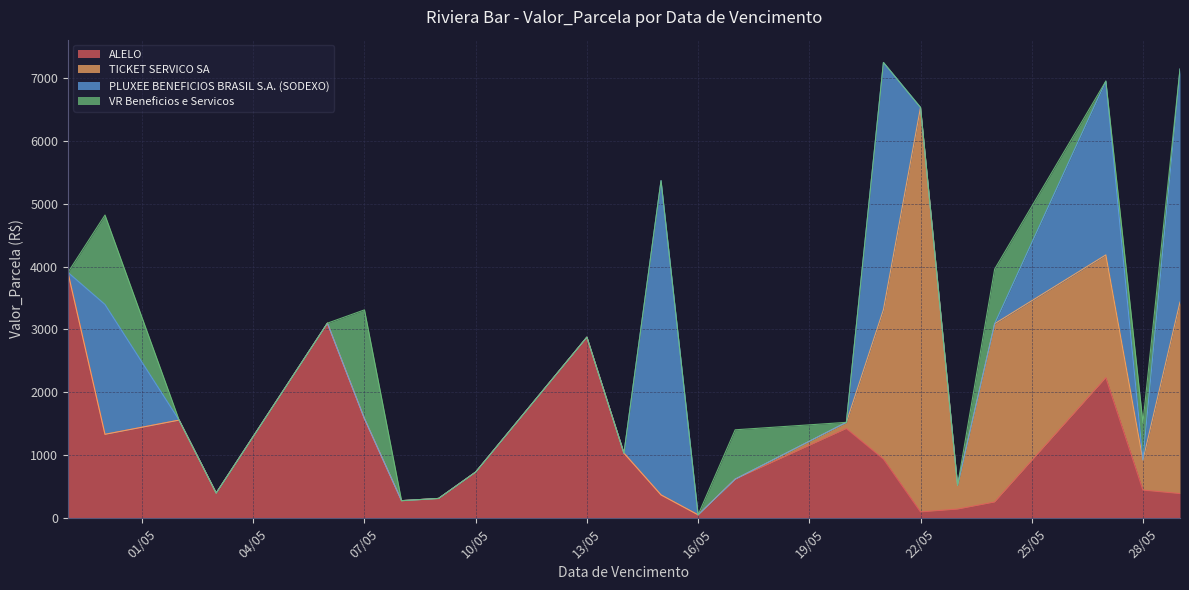

What is the maximum value for ALELO?

3906.2